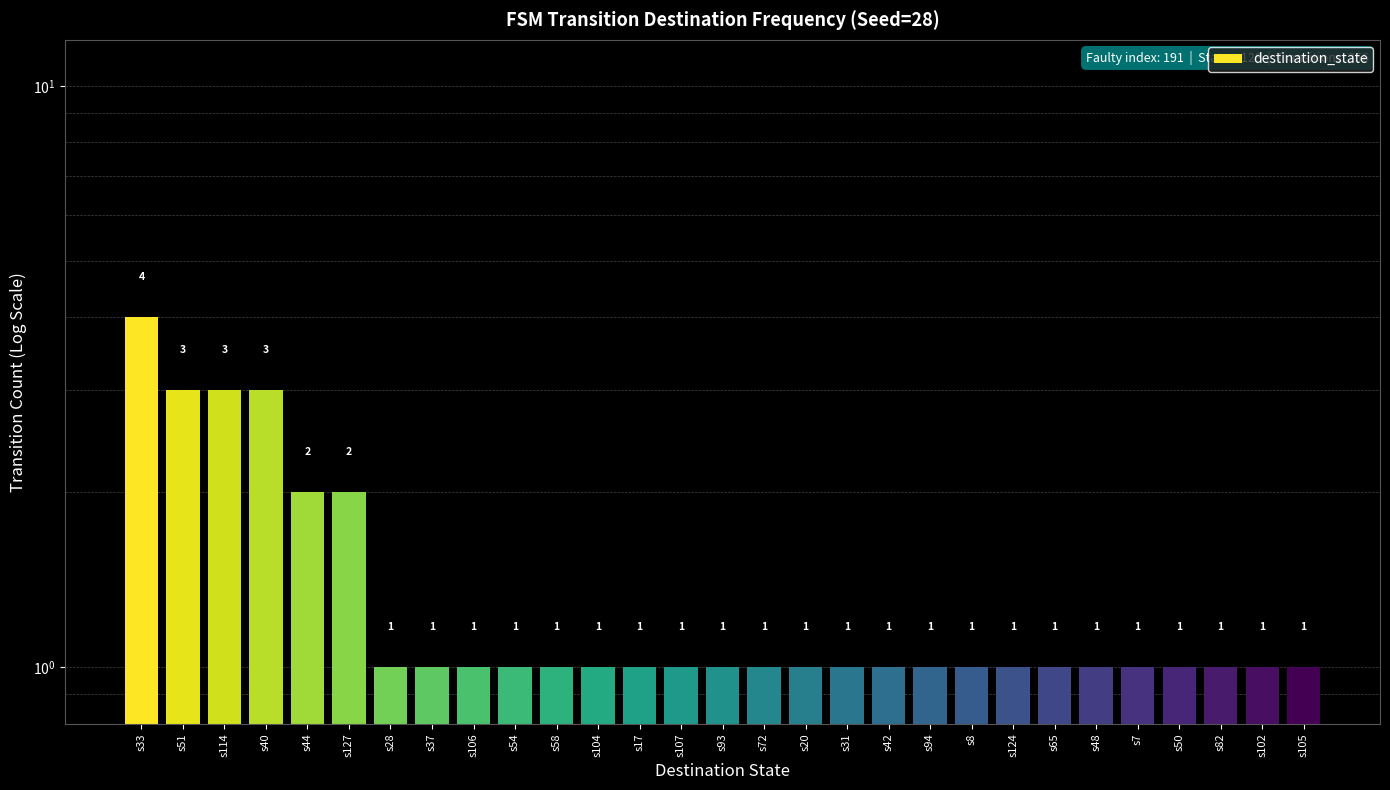

True or false: the data shows 2 at s114.

False